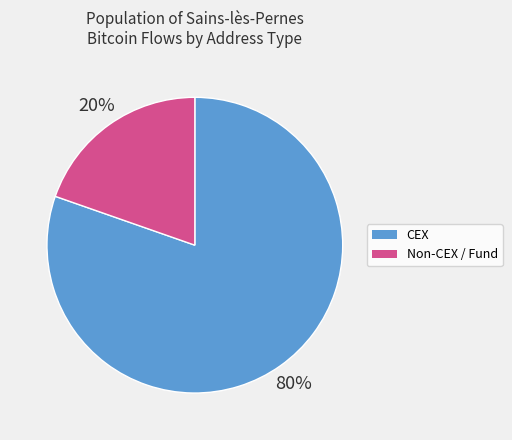

Is there any slice that represents more than half of the pie?

Yes